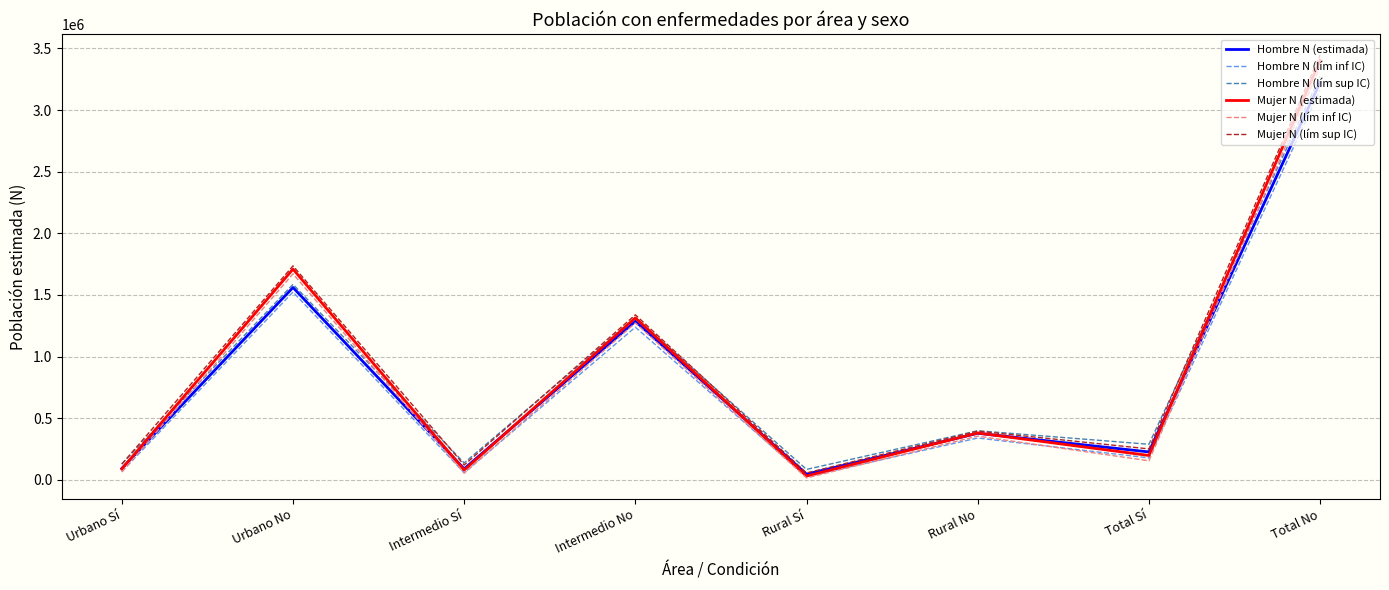

Is it true that Hombre N (lím inf IC) equals 1771900 at Intermedio No?

False